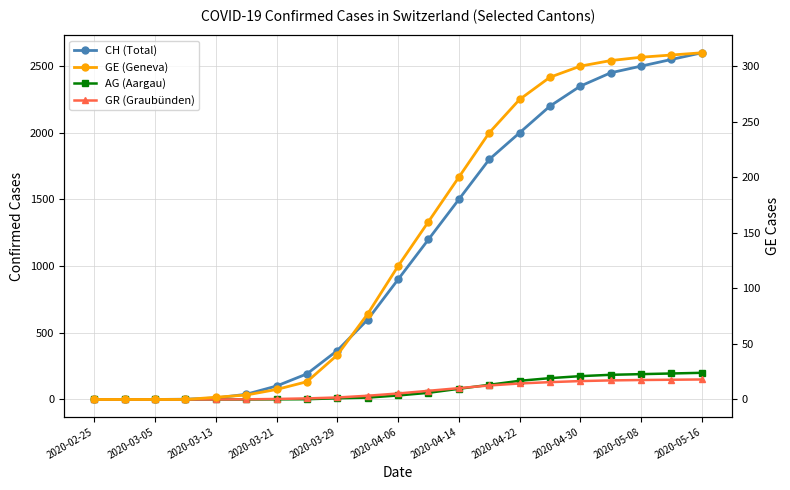

What is the maximum value for GR (Graubünden)?

150